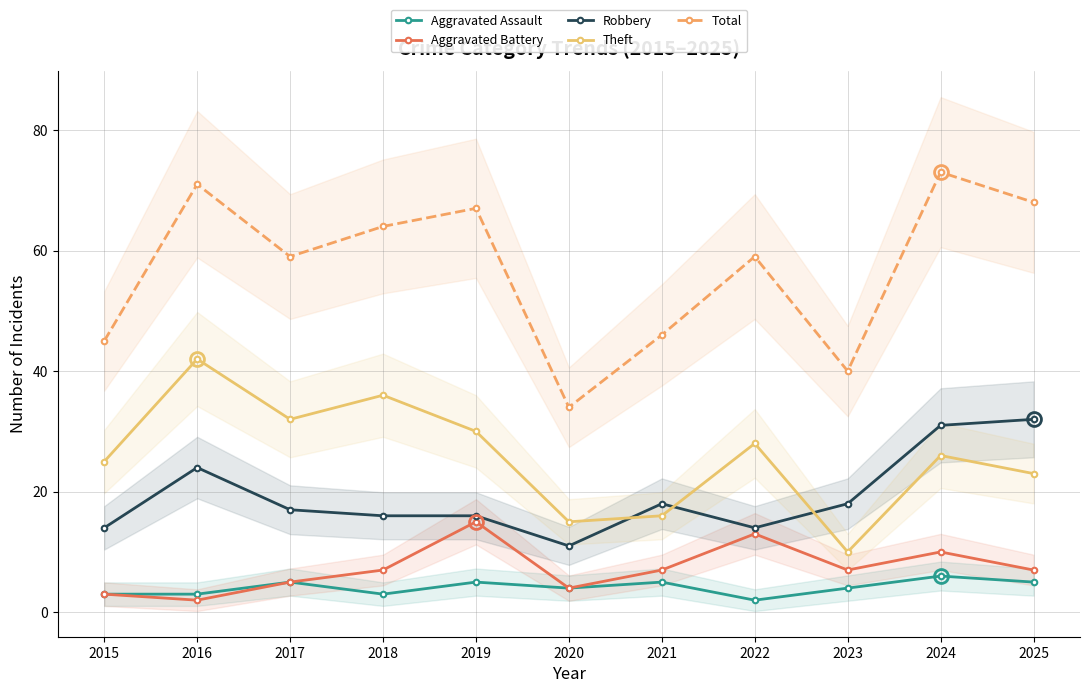

What is the difference between the highest and lowest values at 2020?

30